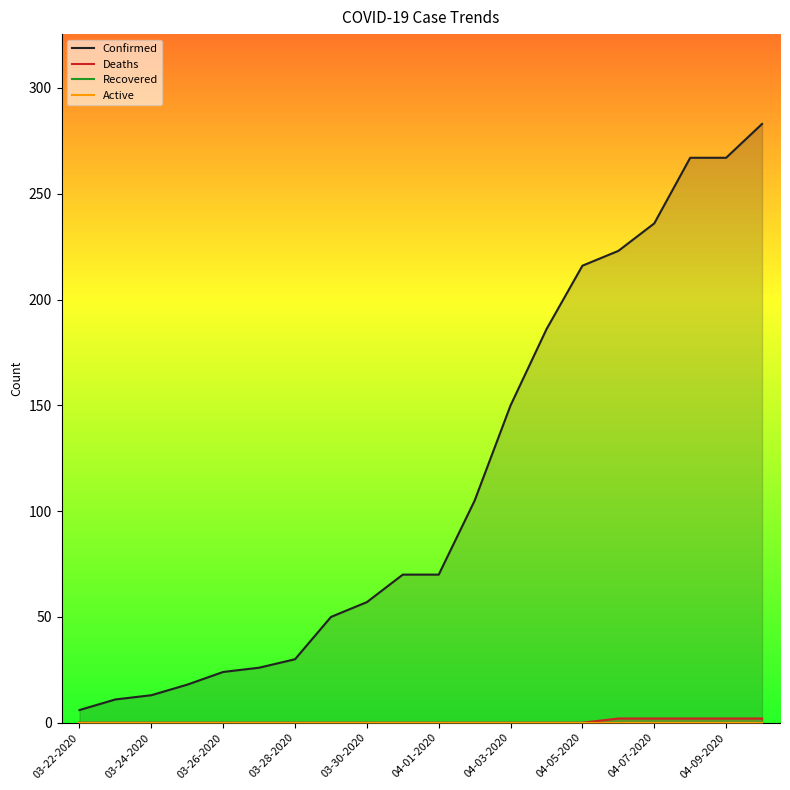

What is the label of the 15th point from the left?

04-05-2020